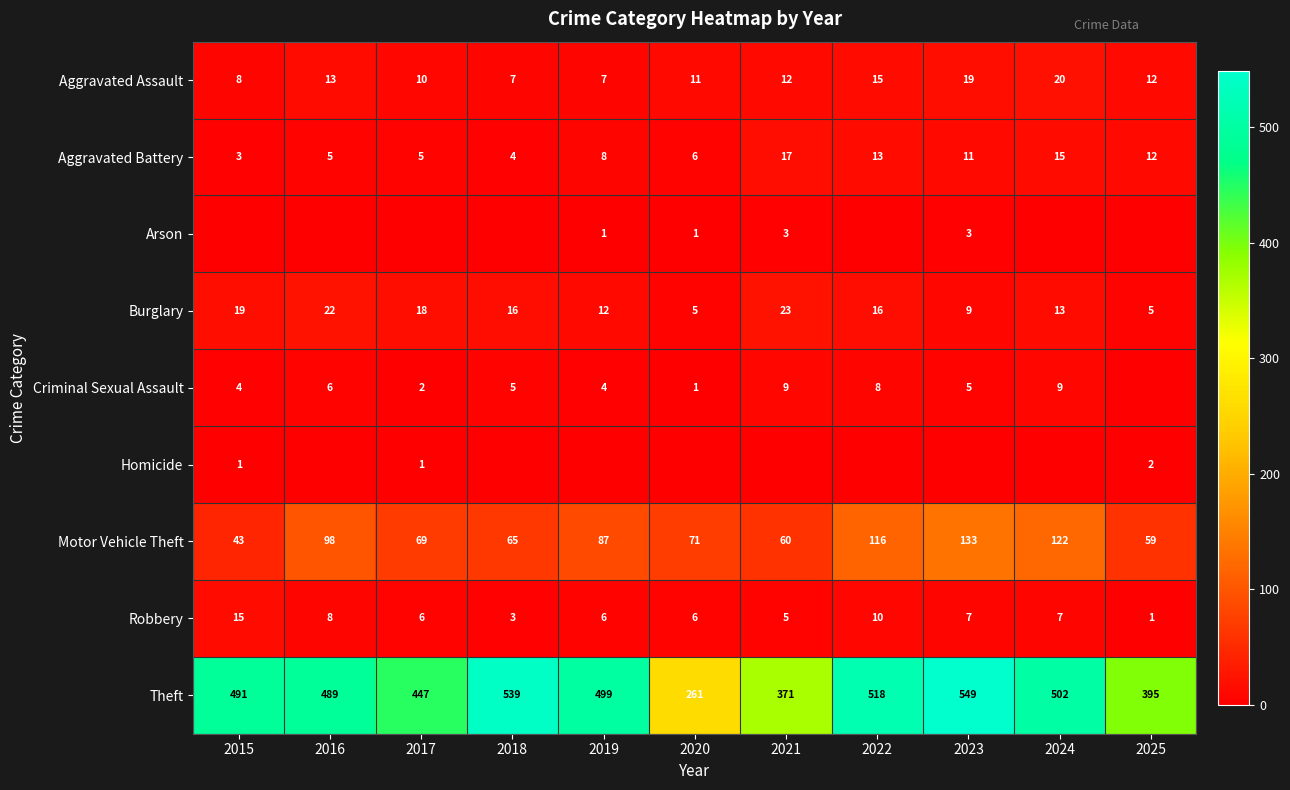

What is the minimum value for Theft?

261